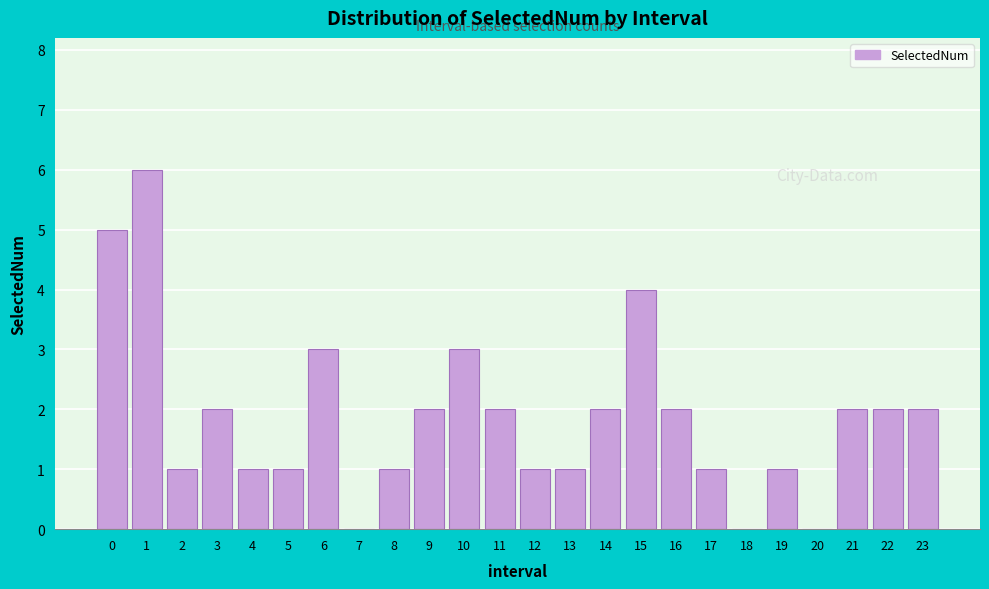

Reading right to left, extract all data points from this chart.

23=2	22=2	21=2	20=0	19=1	18=0	17=1	16=2	15=4	14=2	13=1	12=1	11=2	10=3	9=2	8=1	7=0	6=3	5=1	4=1	3=2	2=1	1=6	0=5